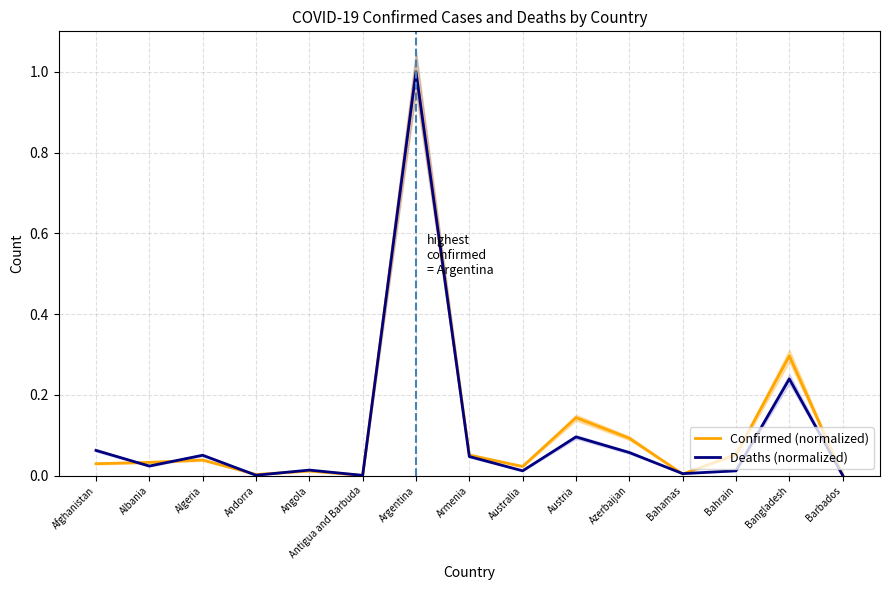

The Deaths (normalized) series shows 0.0 at Algeria. True or false?

False